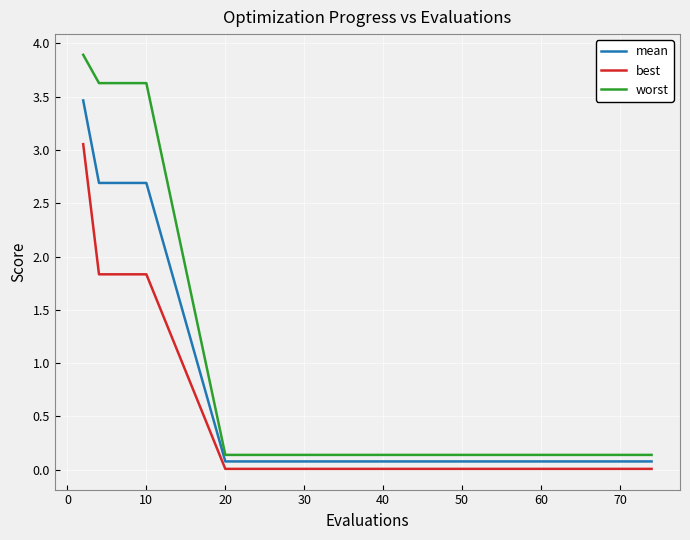

True or false: worst and best intersect in this chart.

False